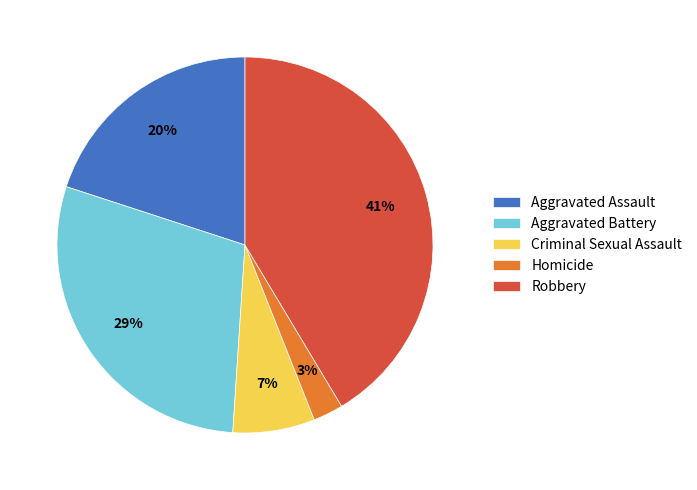

True or false: Aggravated Battery accounts for 37% of the total.

False